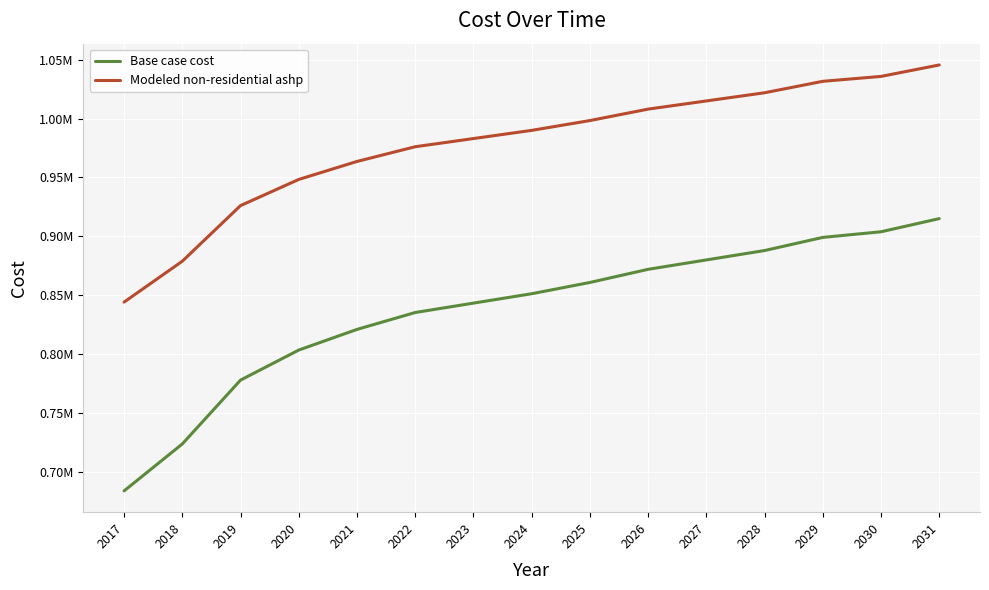

Does the chart have visible grid lines?

Yes